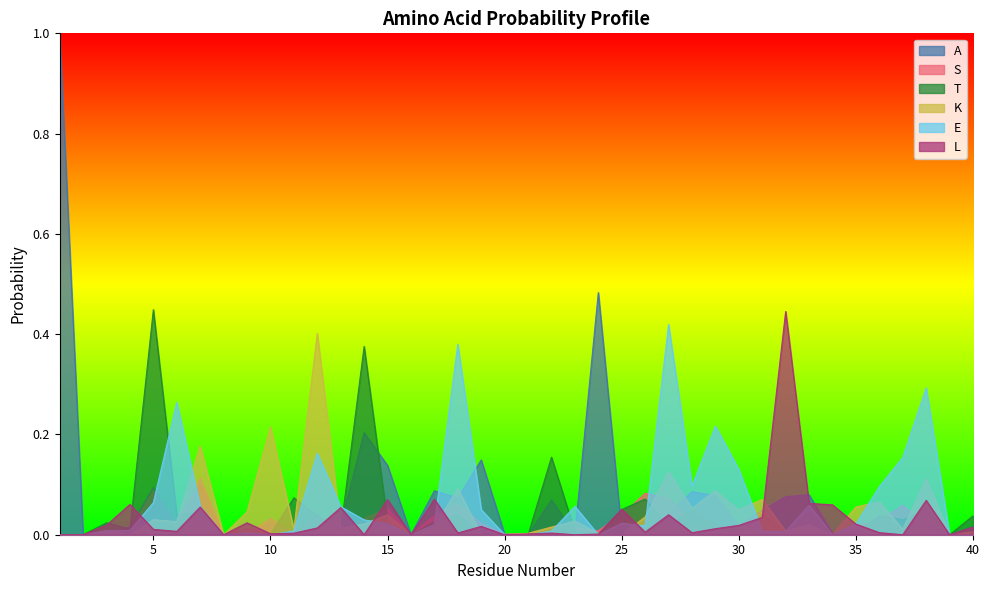

List the labels in order of T value, smallest first.

1, 2, 8, 16, 20, 21, 24, 39, 10, 34, 19, 32, 35, 30, 23, 13, 4, 9, 27, 29, 3, 15, 17, 37, 40, 36, 12, 6, 18, 31, 33, 7, 38, 28, 25, 26, 11, 22, 14, 5